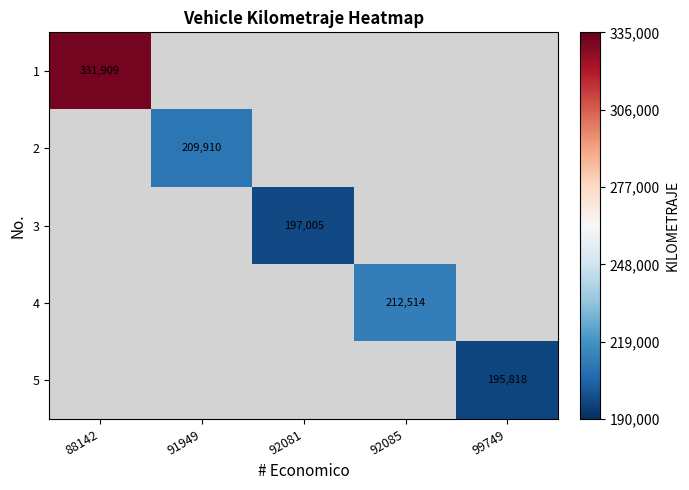

At how many categories does at least one series exceed 138849?

5